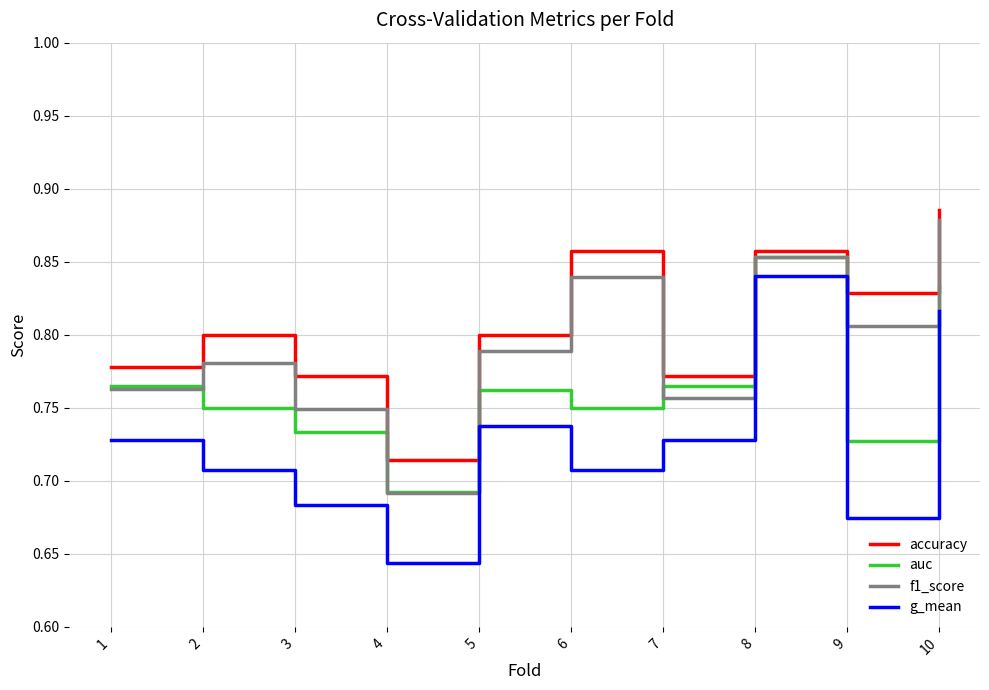

What are all the series names shown in the legend?

accuracy, auc, f1_score, g_mean